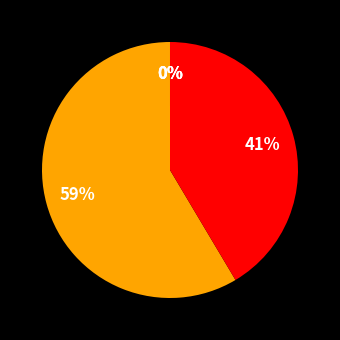

Which category has the biggest portion of the pie?

MAPE